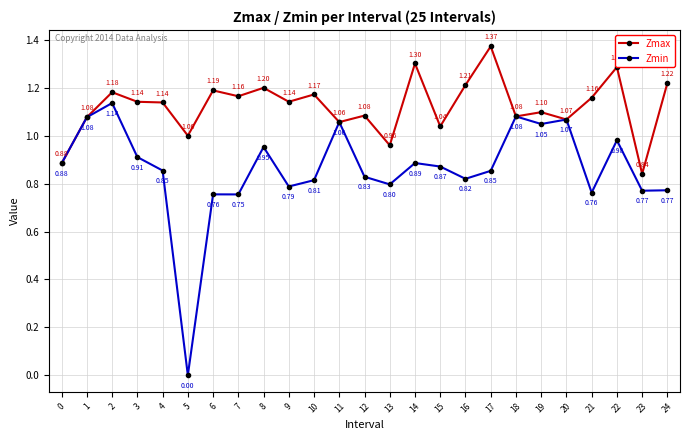

Between 1 and 8, which series saw the biggest shift?

Zmin